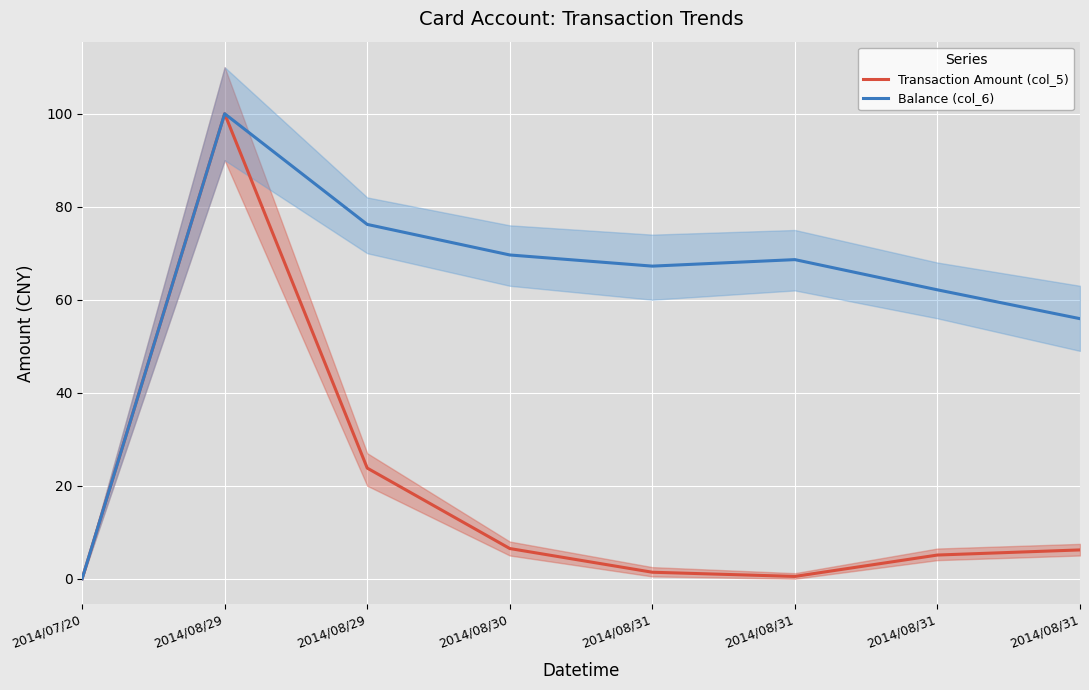

The value of Balance (col_6) at 2014/08/29 is 100.0. True or false?

True